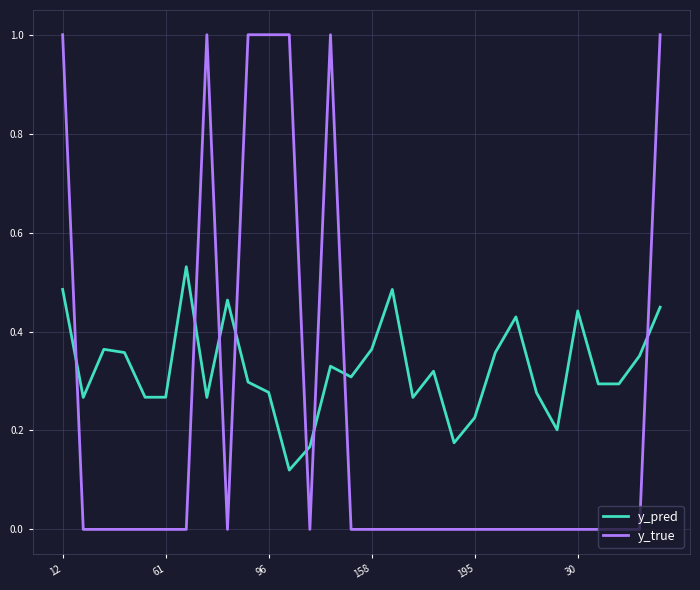

What is the greatest value displayed?

1.0